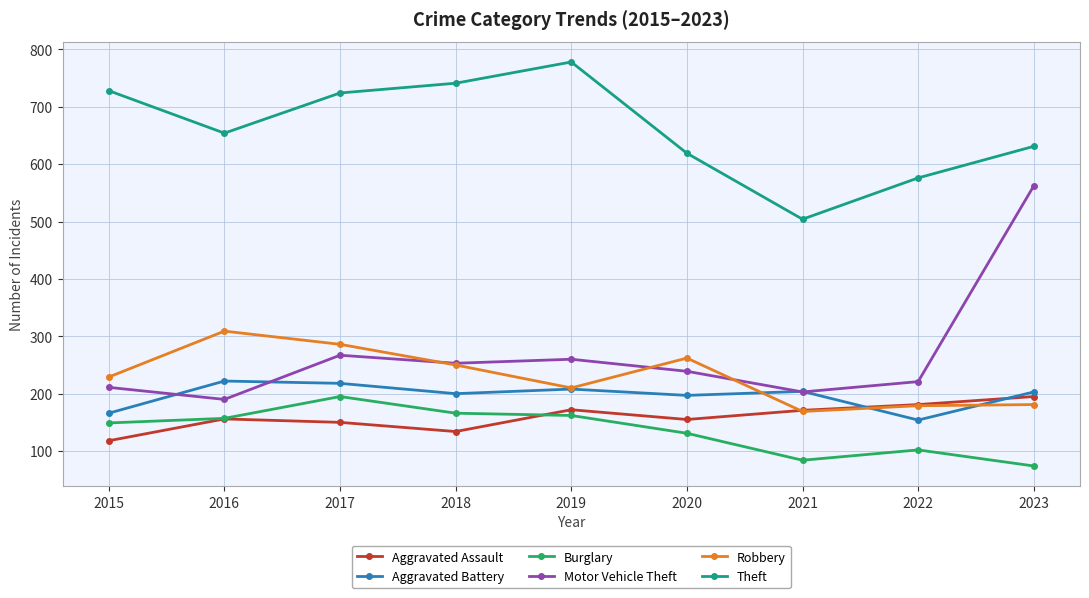

True or false: Robbery has a value of 250 at 2018.

True